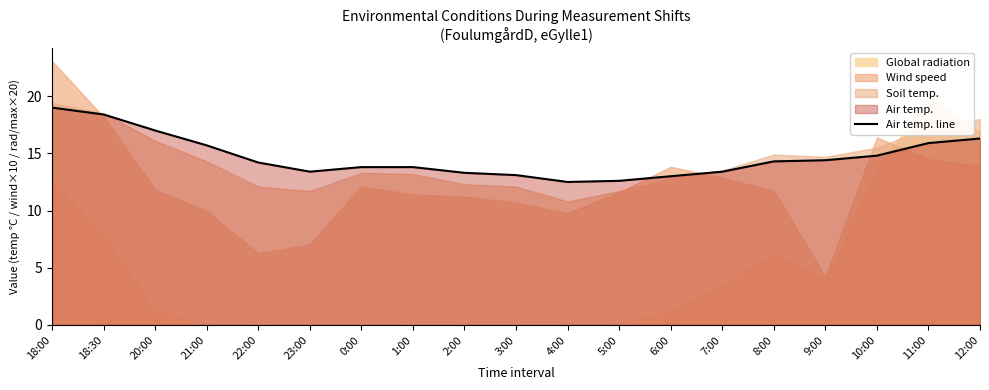

List the labels in order of value, largest first.

18:00, 18:30, 20:00, 12:00, 11:00, 21:00, 10:00, 9:00, 8:00, 22:00, 0:00, 1:00, 23:00, 7:00, 2:00, 3:00, 6:00, 5:00, 4:00